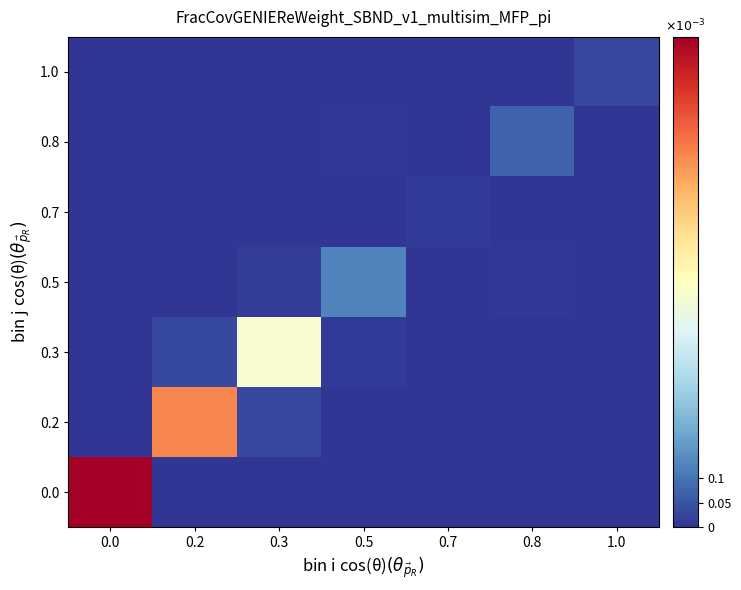

At how many categories does at least one series exceed 0?

7